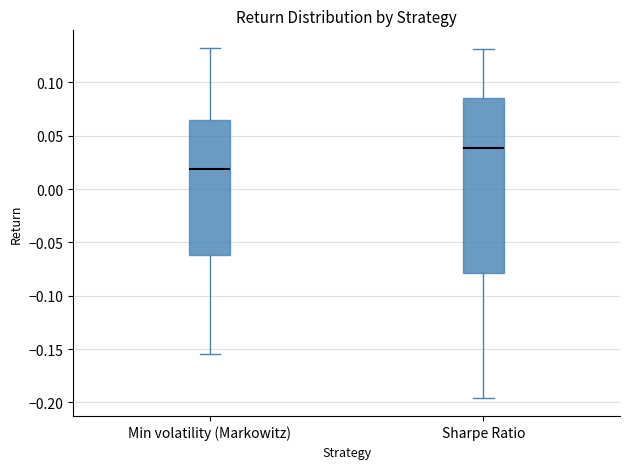

Which box is the tallest, from its lower edge to its upper edge?

Sharpe Ratio